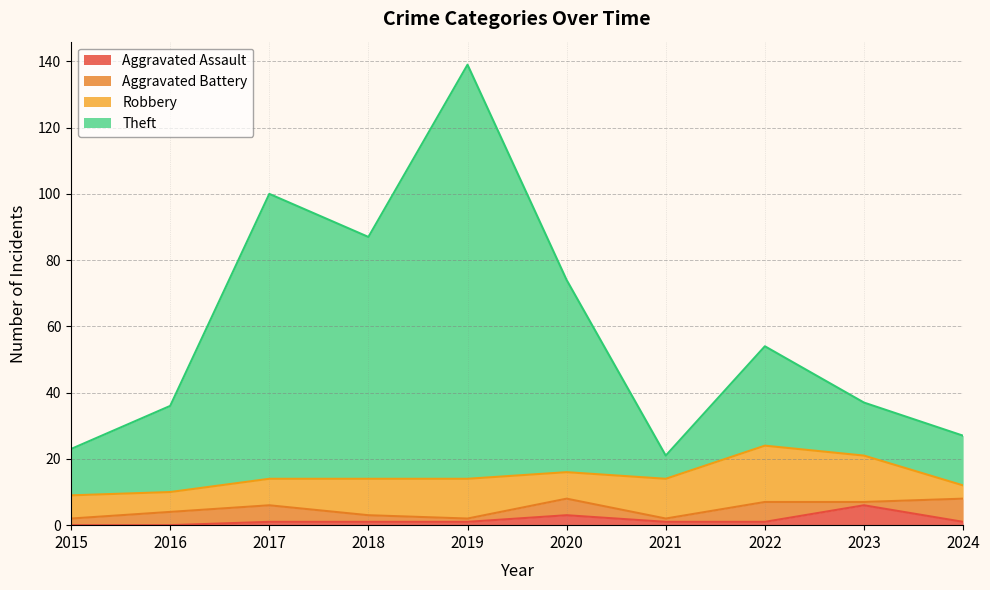

At which category is the sum across all series the highest?

2019